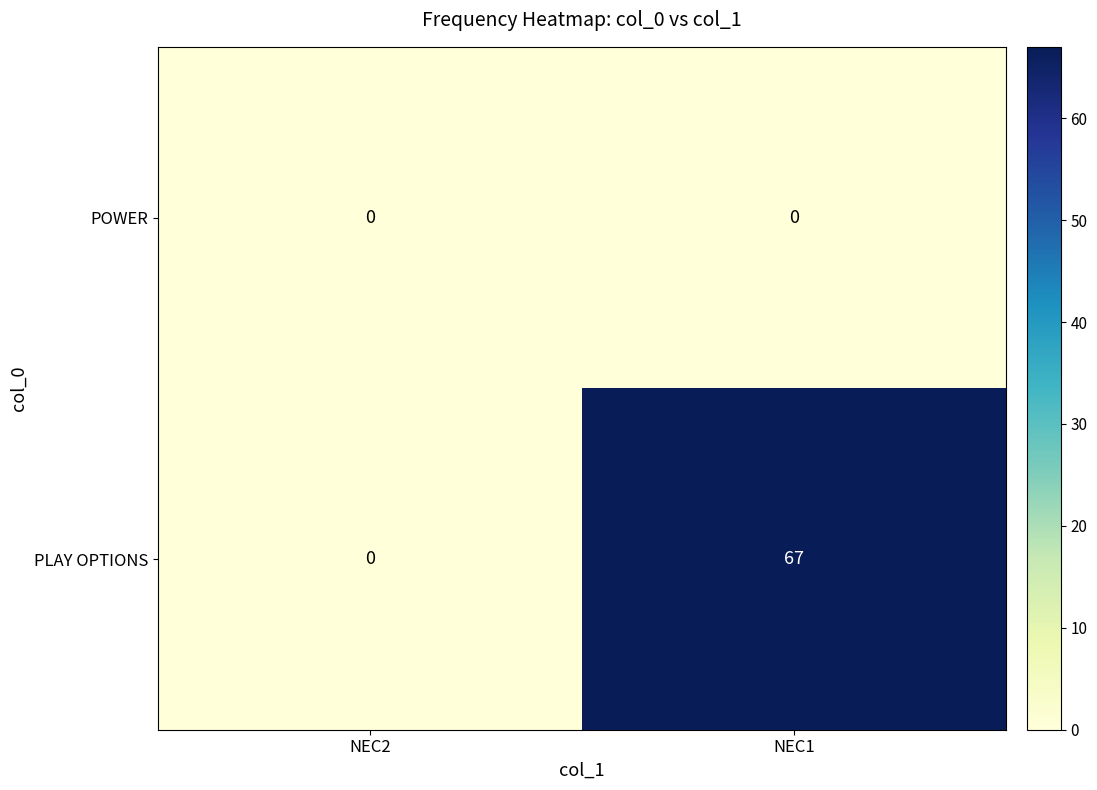

Reading left to right, what are all the values shown in this chart?

POWER: 0	0
PLAY OPTIONS: 0	67